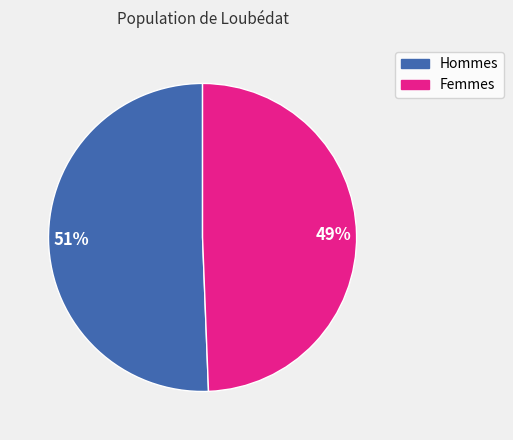

To the nearest percent, what is the average slice percentage?

50%